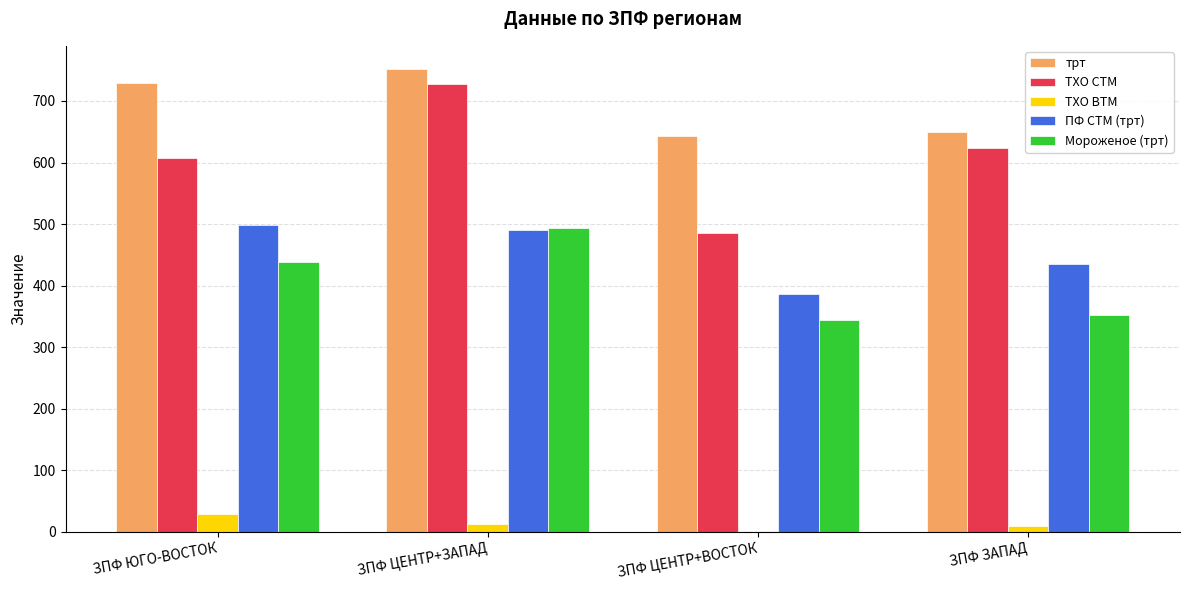

Is it true that Мороженое (трт) equals 465 at ЗПФ ЗАПАД?

False